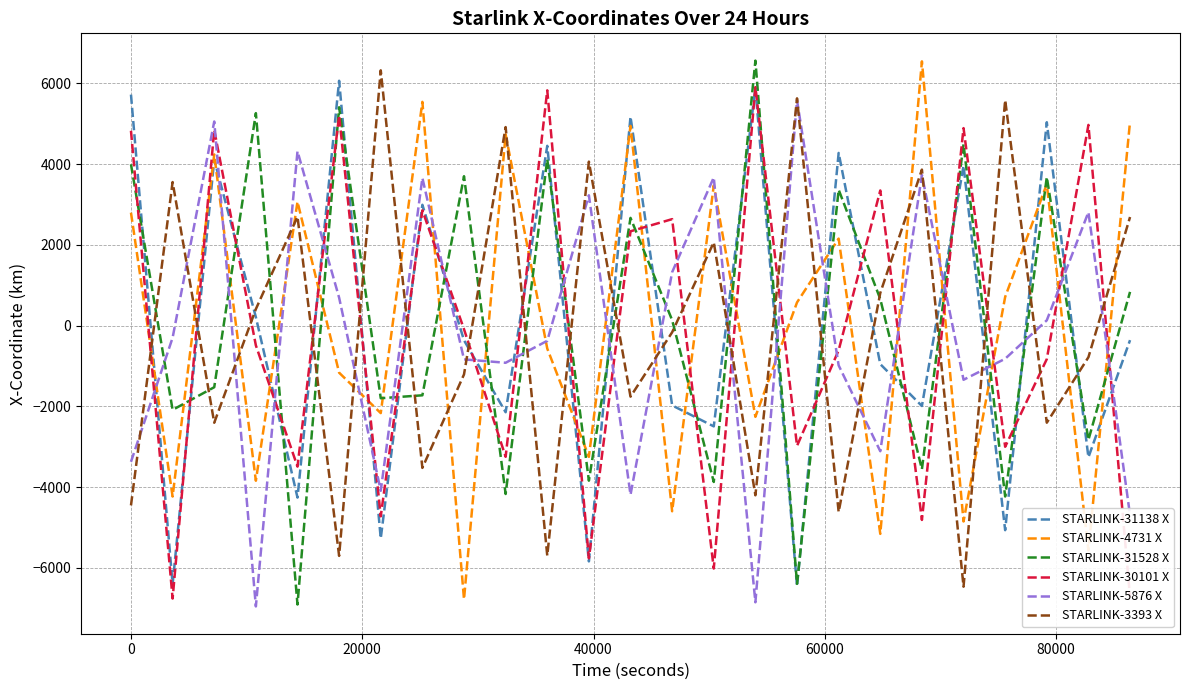

What is the lowest value of the STARLINK-3393 X series?

-6463.4